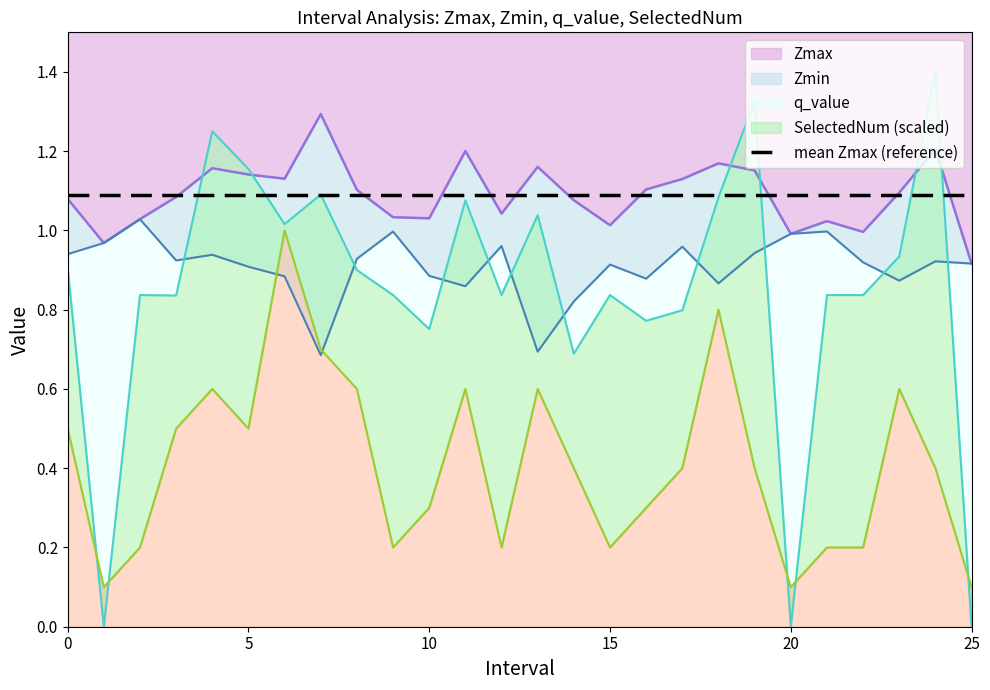

After their last crossing, which series has the higher values: q_value or SelectedNum?

SelectedNum